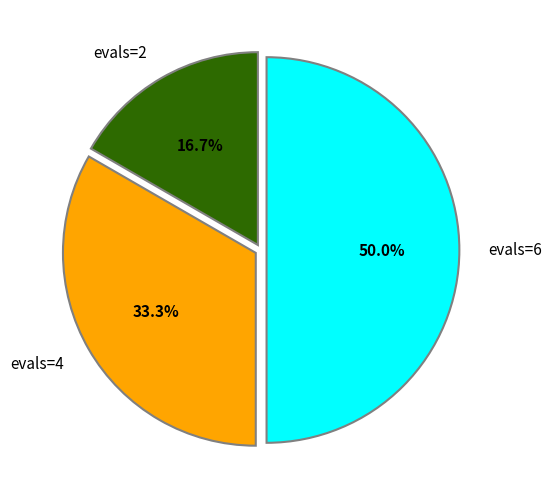

Which has a higher value, evals=6 or evals=2?

evals=6